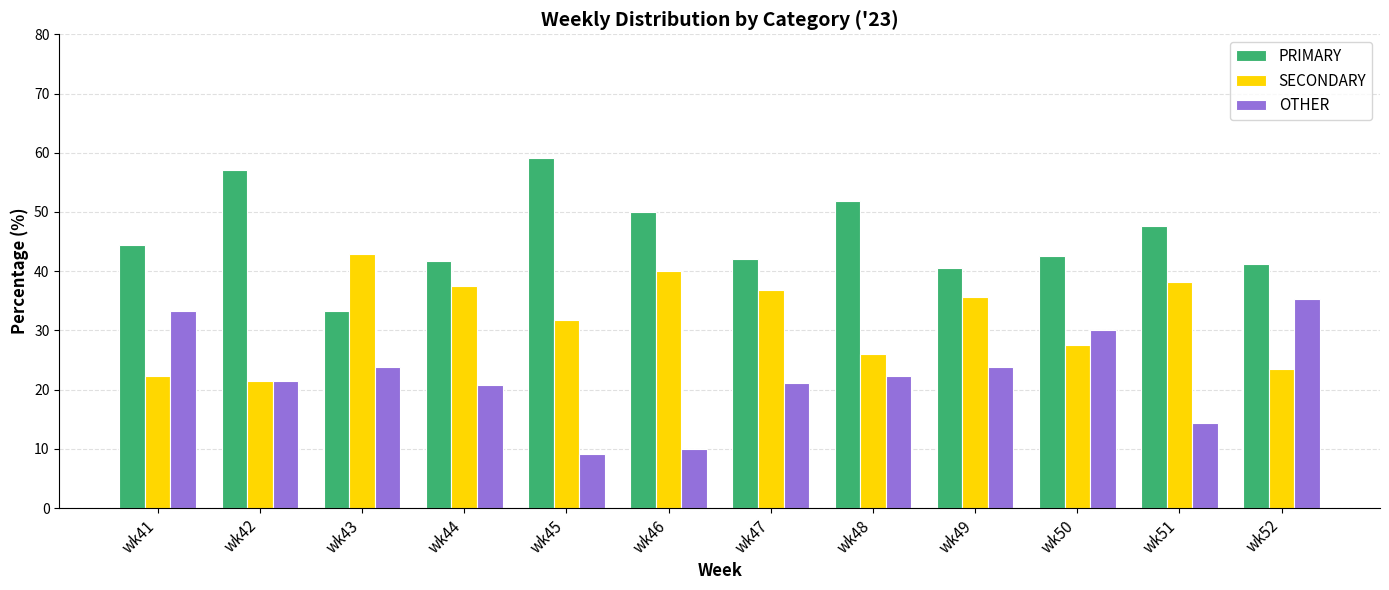

True or false: PRIMARY has a value of 17.0 at wk50.

False